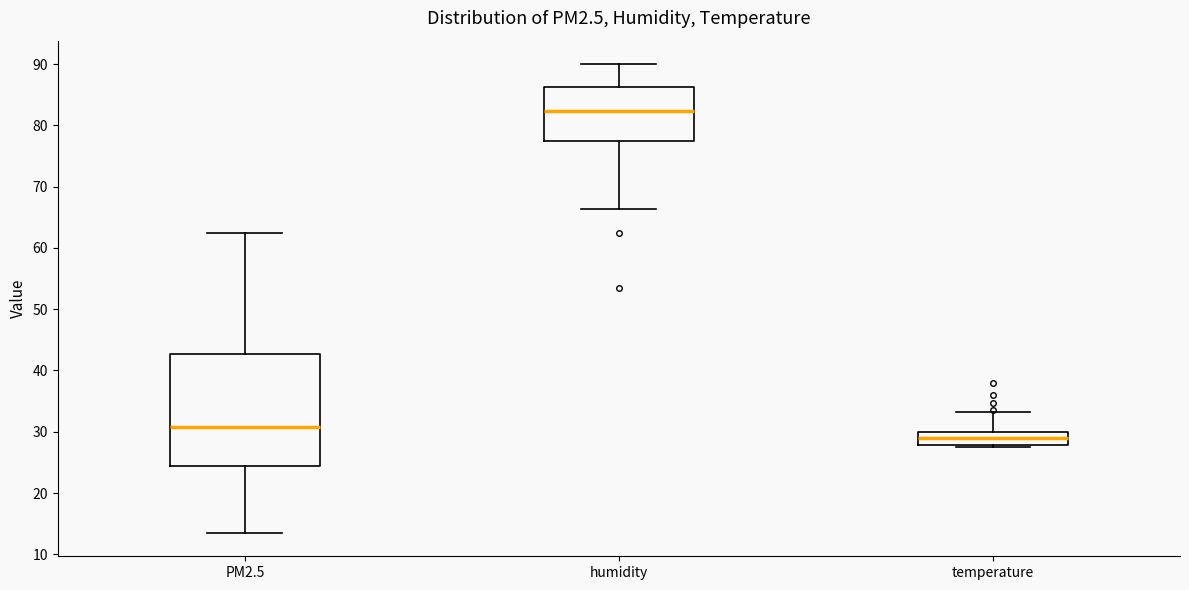

Reading left to right, transcribe this box plot: for each box, give where its median line is, the range the box spans, and where its two whiskers end, as read against the y-axis. The values are not printed on the chart, so give them approximately, as read against the axis.

PM2.5: median 31, box 24 to 43, whiskers 14 to 62
humidity: median 82, box 78 to 86, whiskers 66 to 90
temperature: median 29, box 28 to 30, whiskers 28 (just below the box's lower edge) to 33